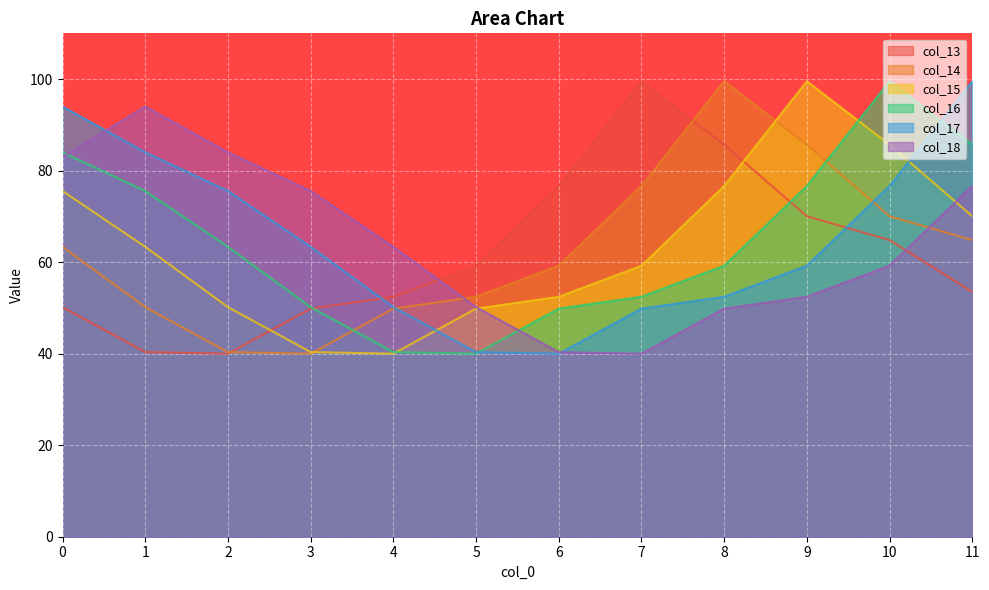

What is the maximum value shown in the chart?

99.5